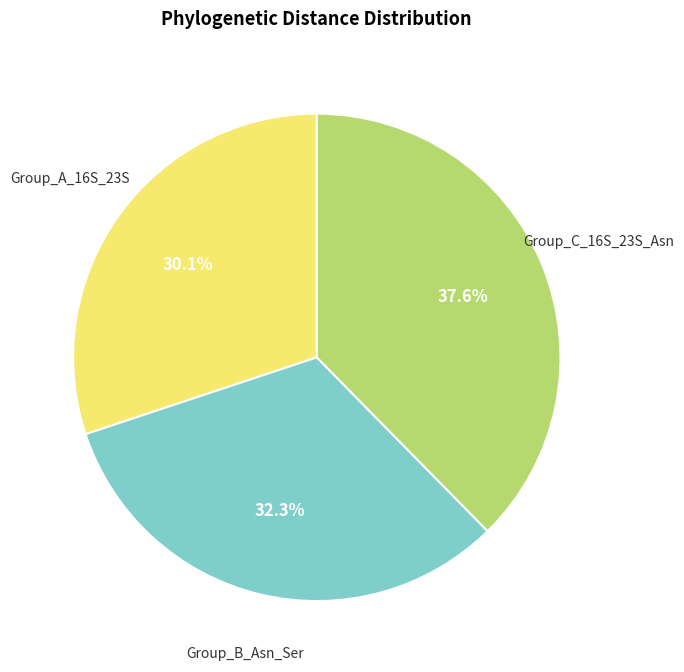

Is there any slice that represents more than half of the pie?

No